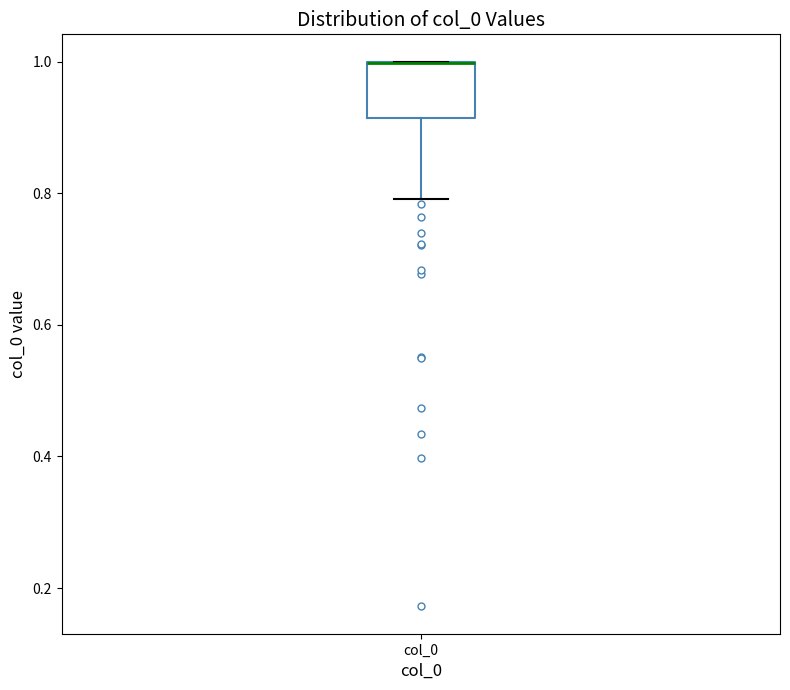

Where is the lower edge of the box for col_0 on the y-axis? The values are not printed on the chart, so give them approximately, as read against the axis.

0.92